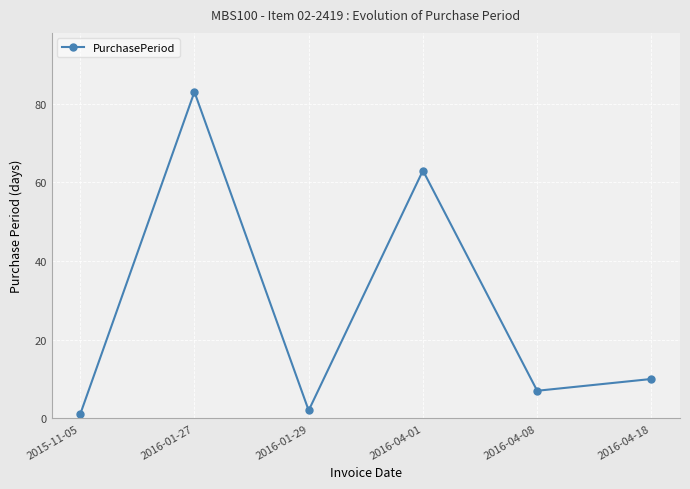

Rank the categories by value from highest to lowest.

2016-01-27, 2016-04-01, 2016-04-18, 2016-04-08, 2016-01-29, 2015-11-05